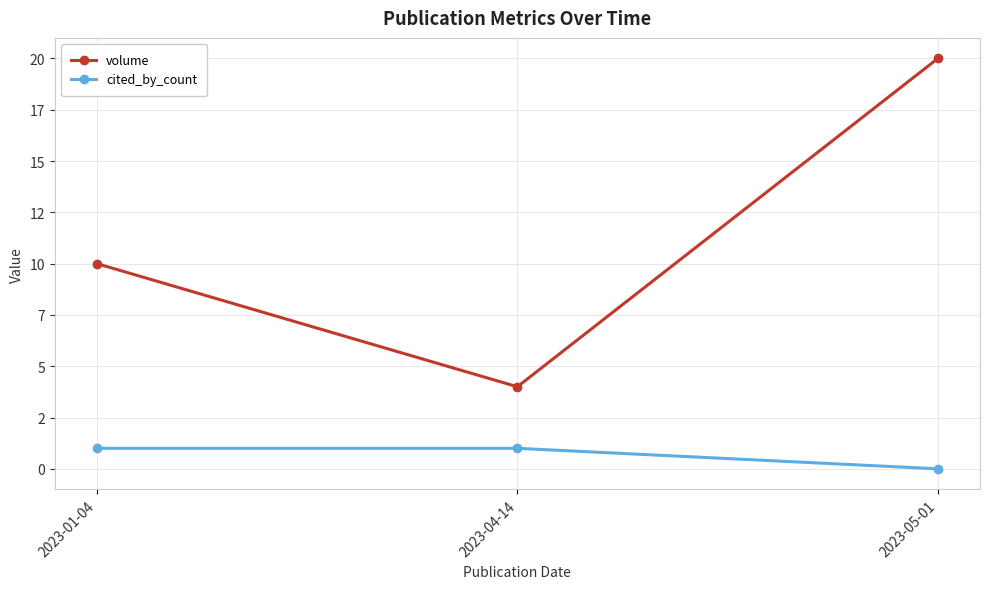

What is the label of the 1st point from the left?

2023-01-04